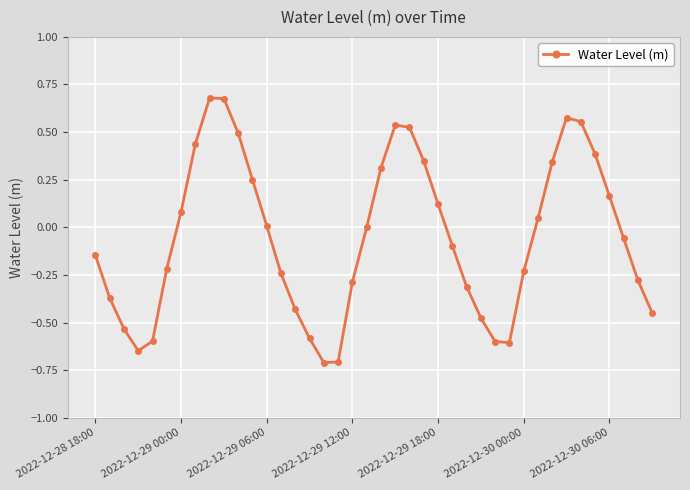

How many points are higher than both their immediate neighbors (excluding endpoints)?

3